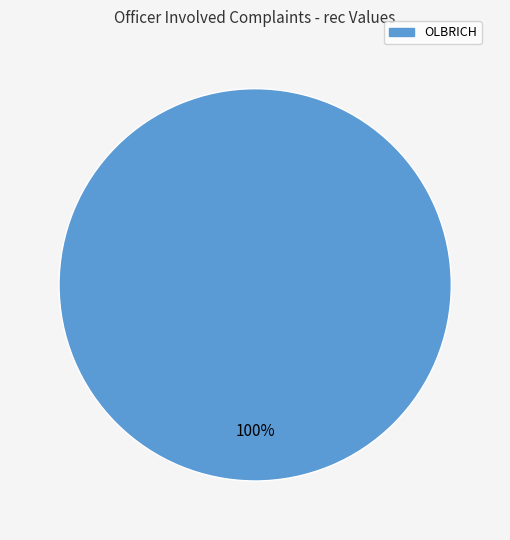

Is there a majority slice in this chart?

Yes